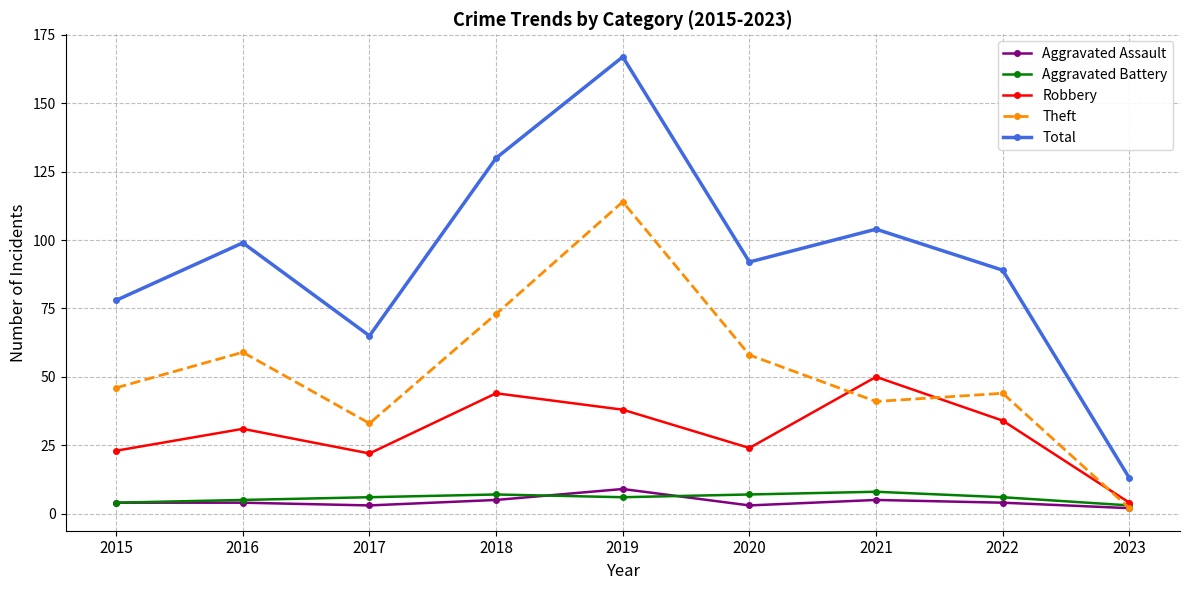

Read the Robbery value at 2016, to the nearest 10.

30